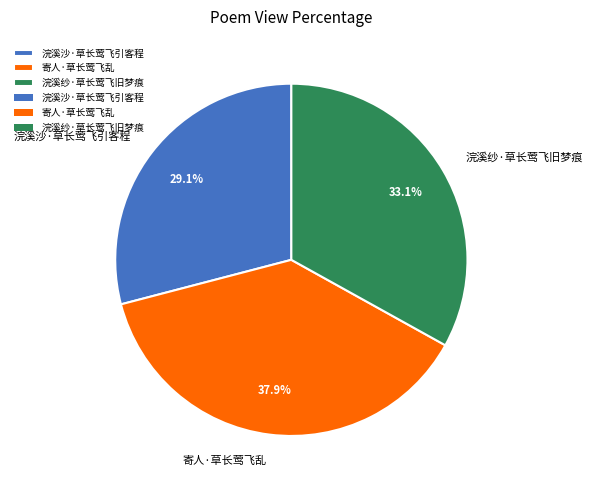

True or false: 寄人·草长莺飞乱 accounts for 28% of the total.

False